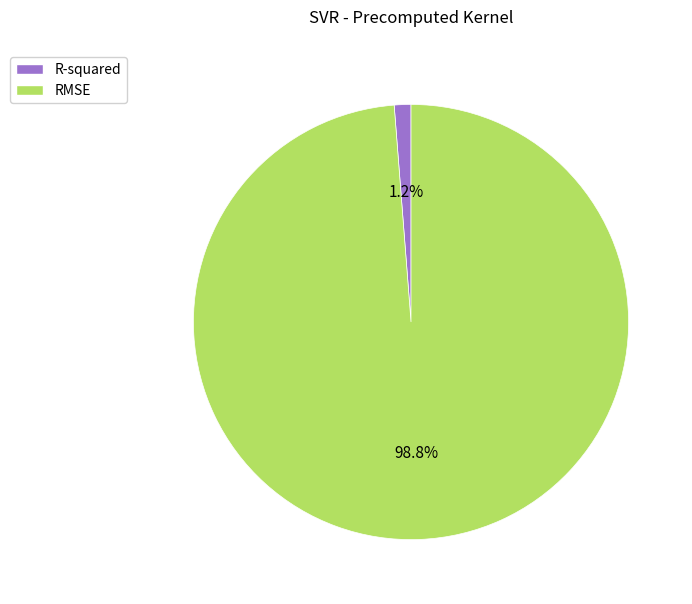

To the nearest percent, what percentage of the pie is R-squared?

1%